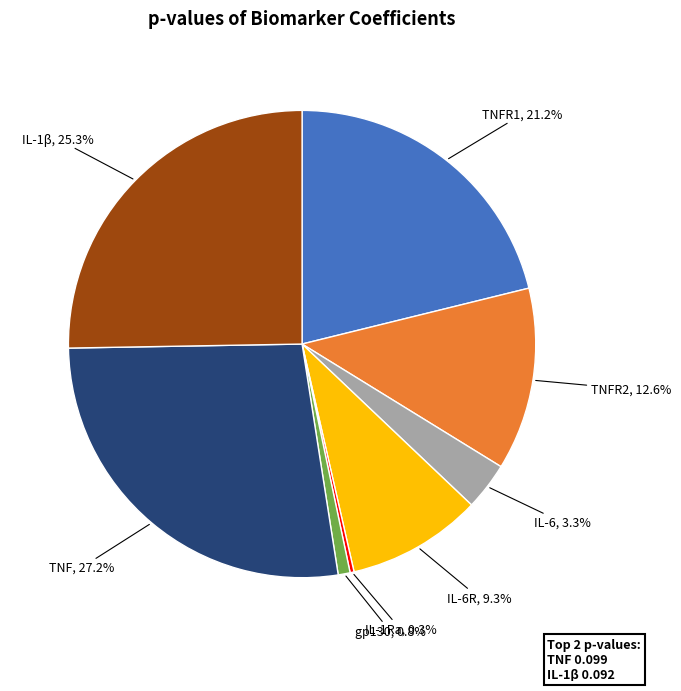

Which has a higher value, TNF or IL-6R?

TNF